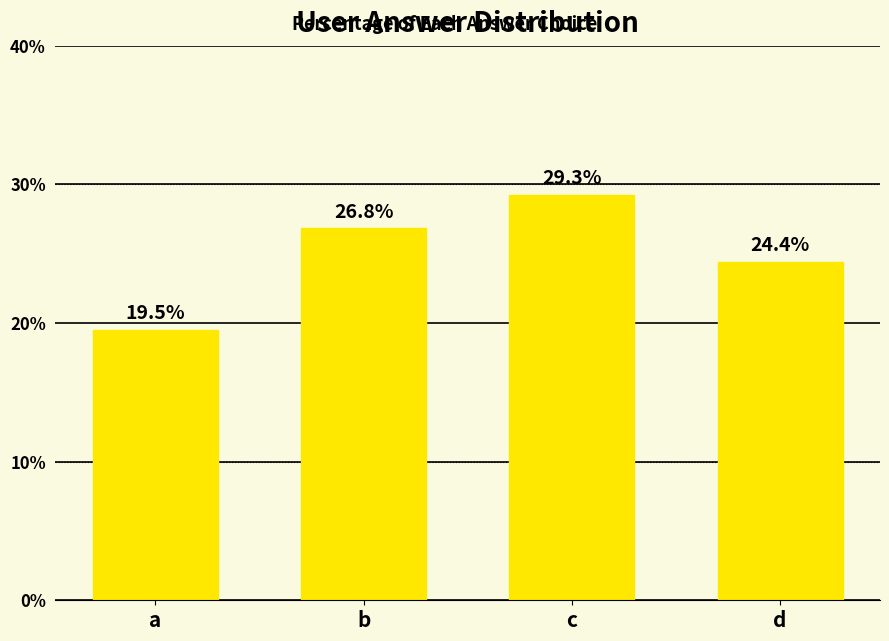

Count the number of data series in this chart.

1